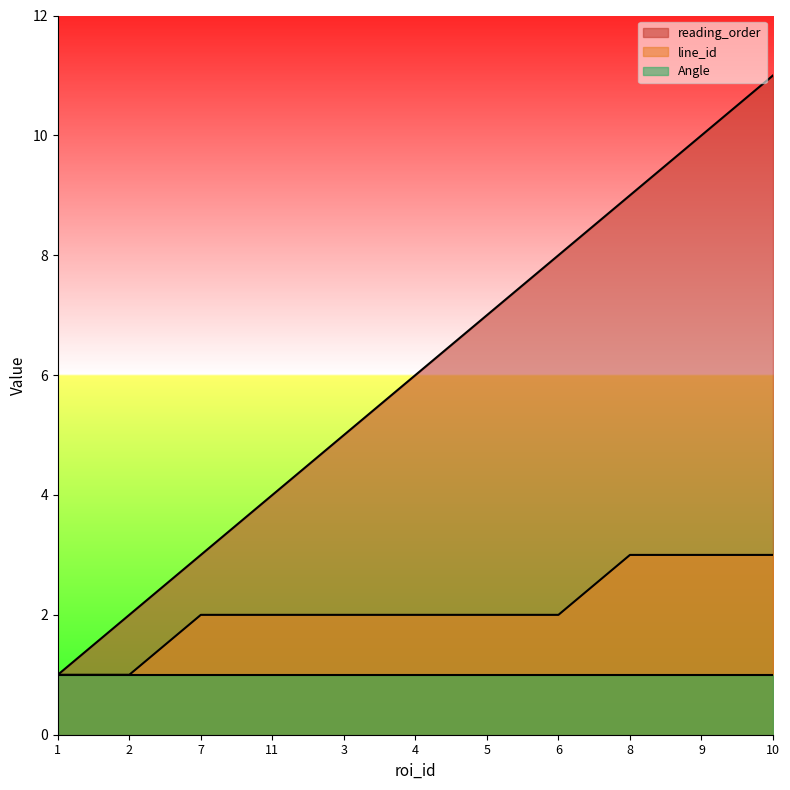

True or false: reading_order and line_id intersect in this chart.

False